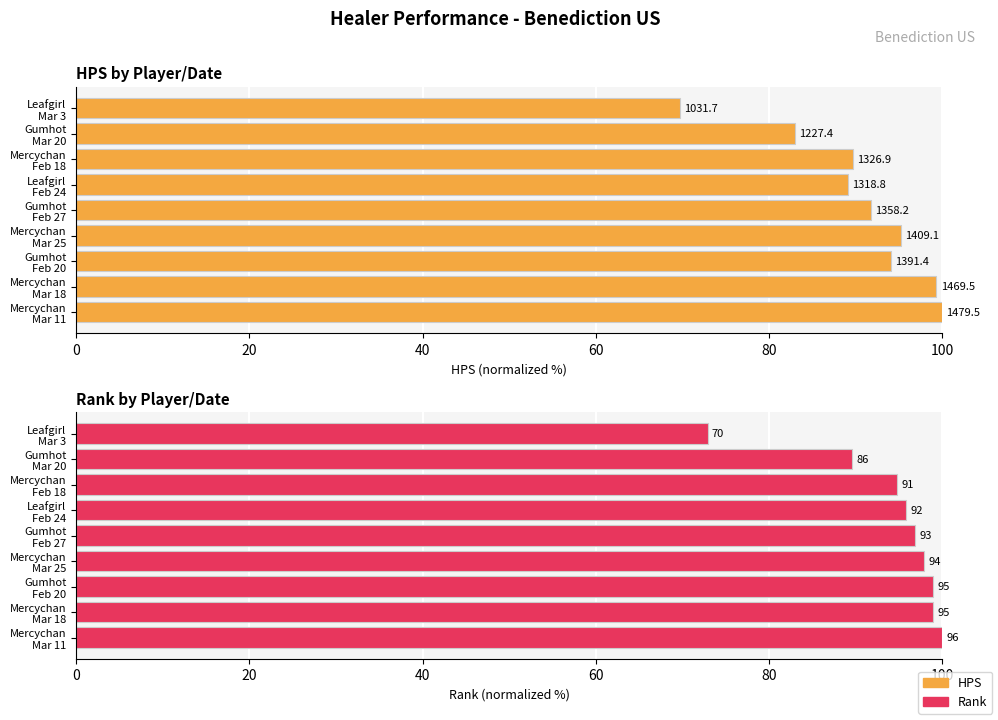

How many values in the HPS series are below 91?

4